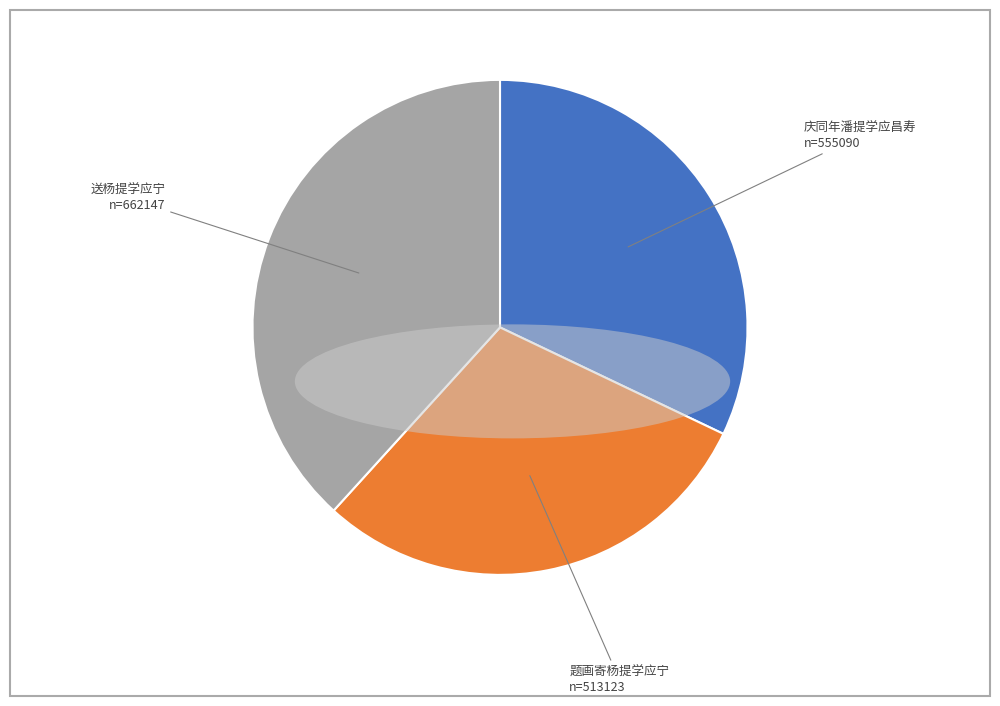

What is the ratio of the value at 庆同年潘提学应昌寿 to the value at 送杨提学应宁?

0.8